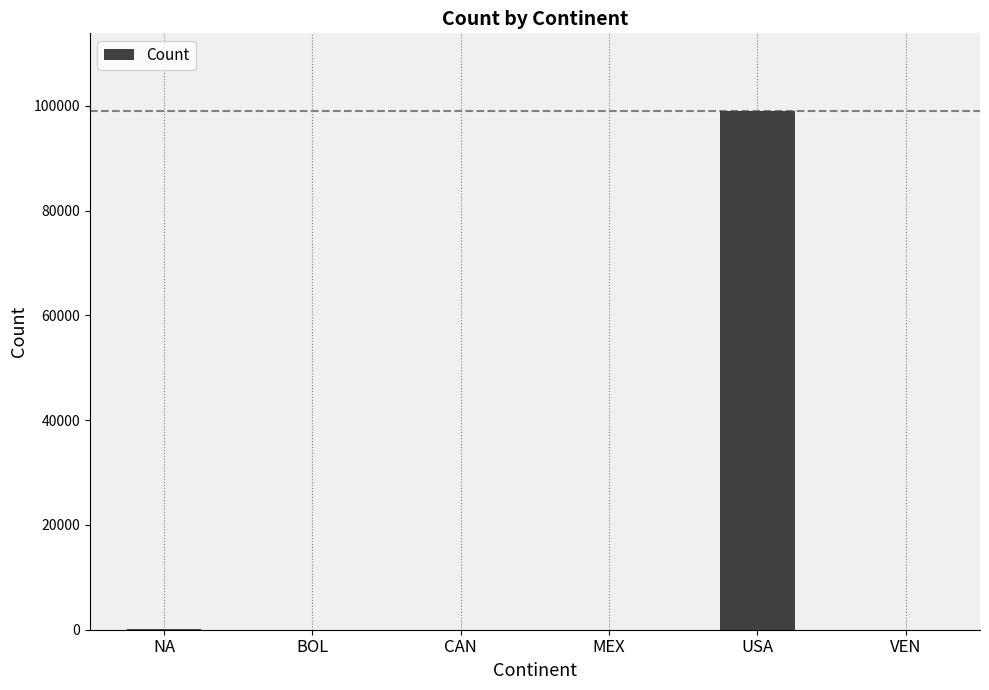

Count the number of data series in this chart.

1